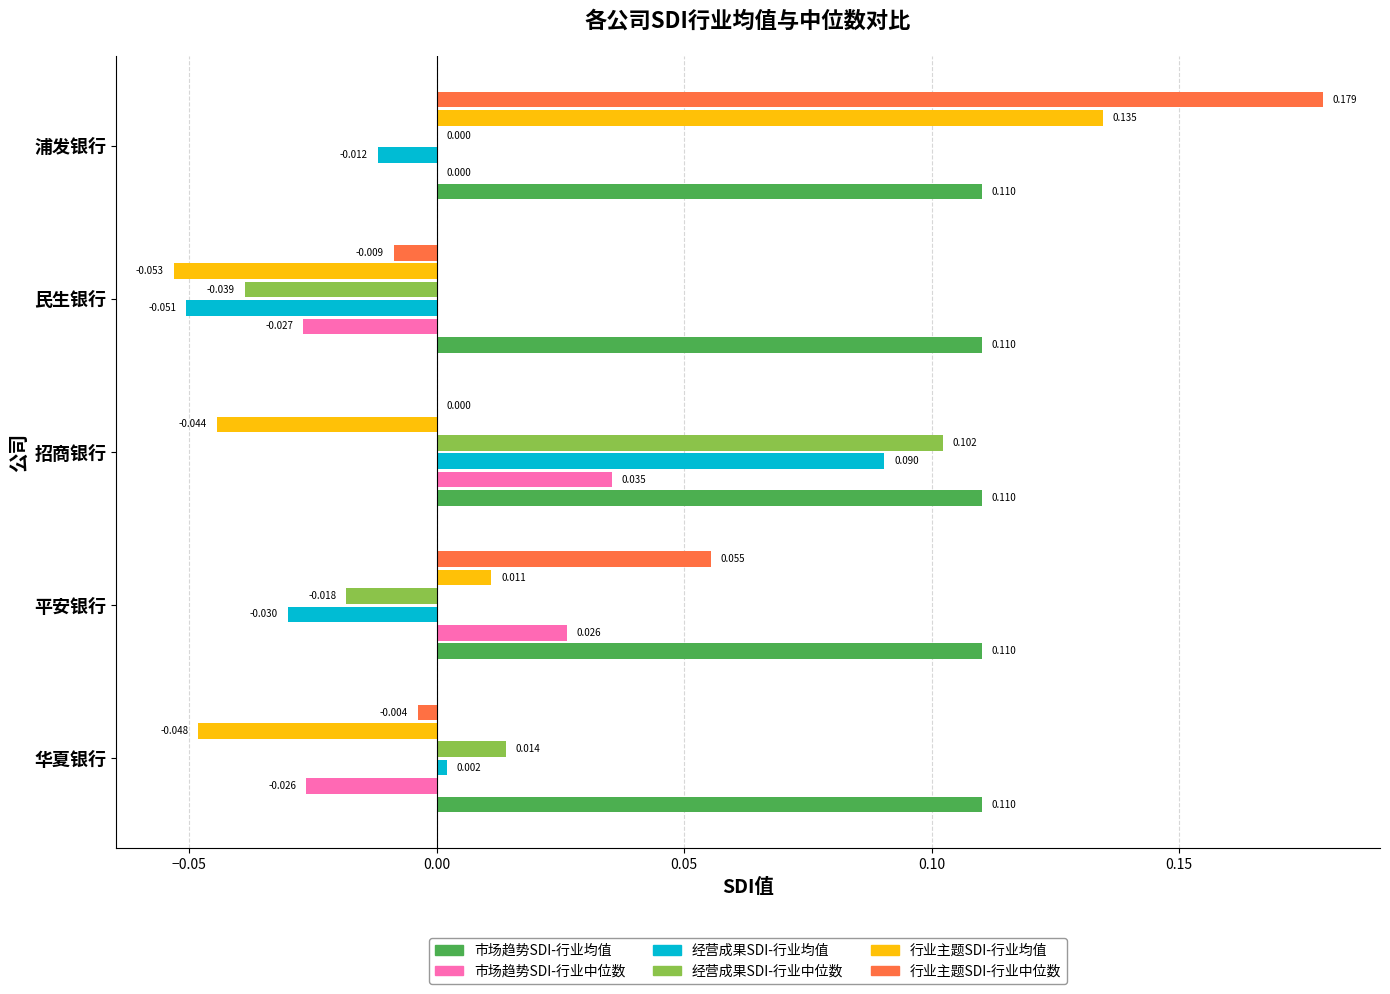

Is the value of 经营成果SDI-行业均值 at 招商银行 greater than the value of 行业主题SDI-行业均值 at 招商银行?

Yes